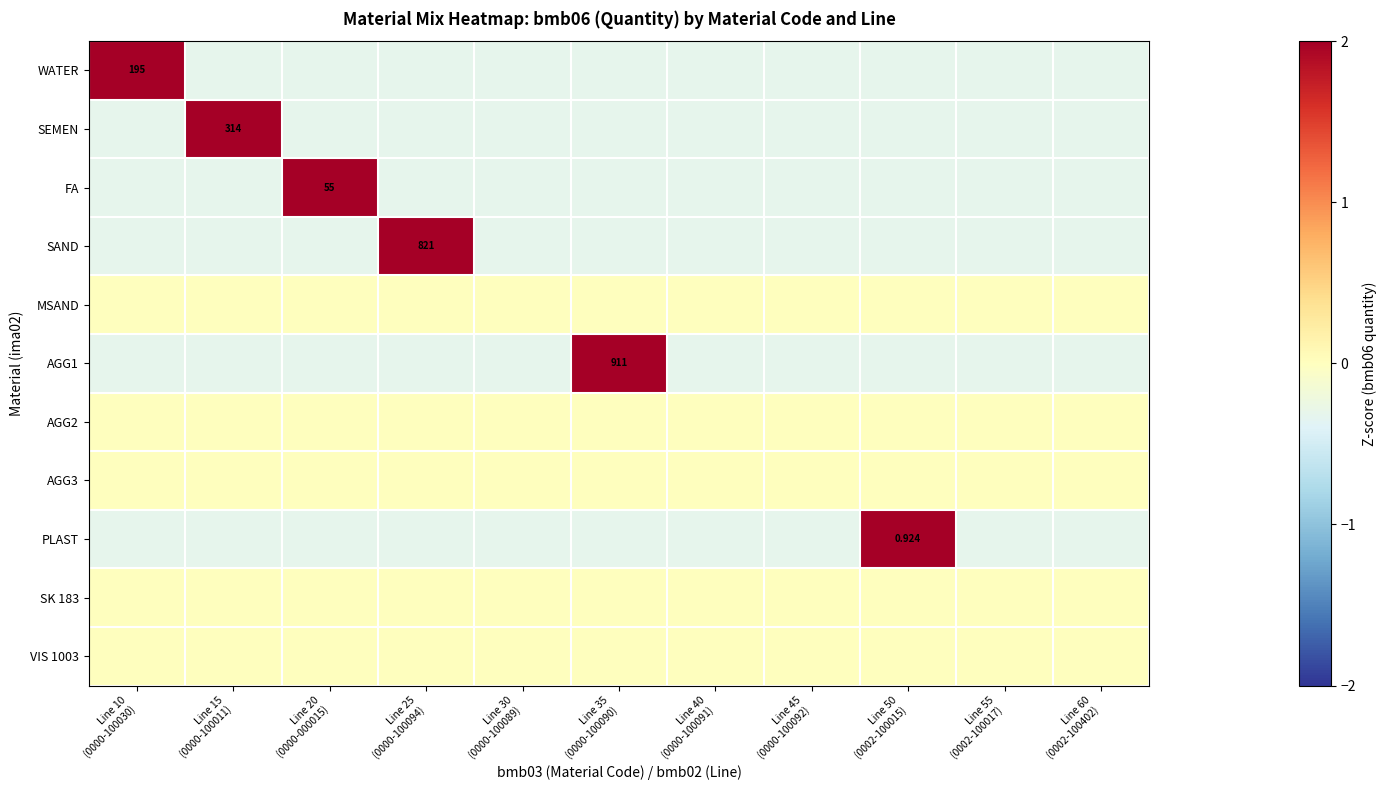

Is it true that SEMEN equals -0.3 at Line 55 (0002-100017)?

True